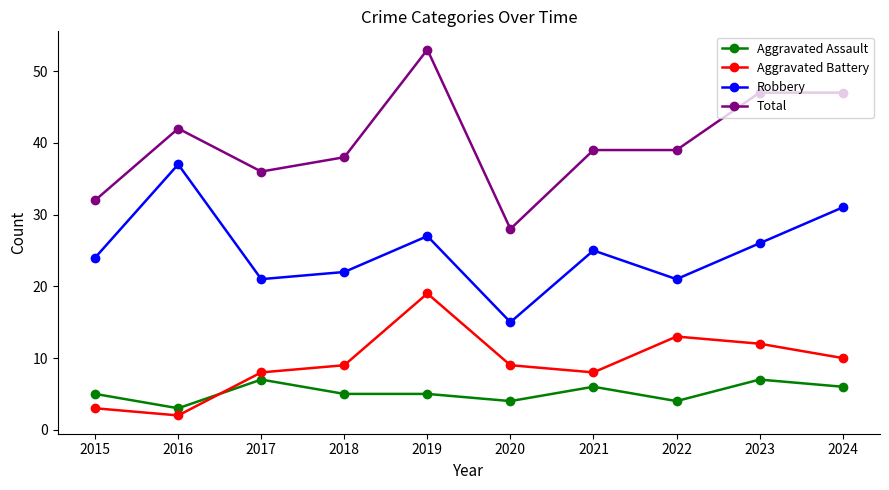

Does the chart display data point markers on the line(s)?

Yes